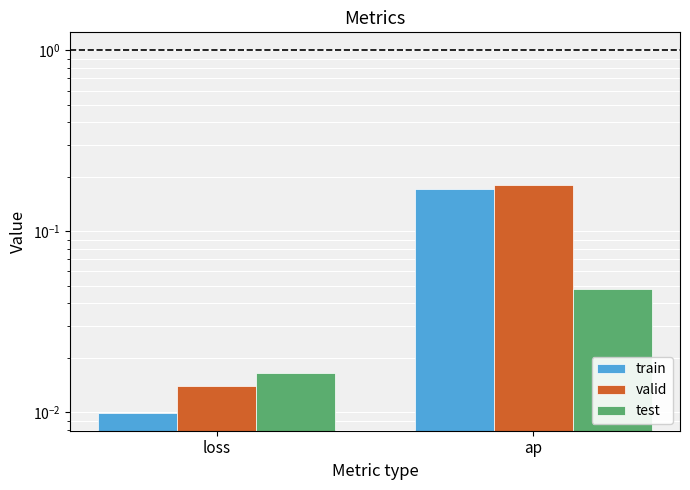

What is the label of the 1st bar from the left?

loss